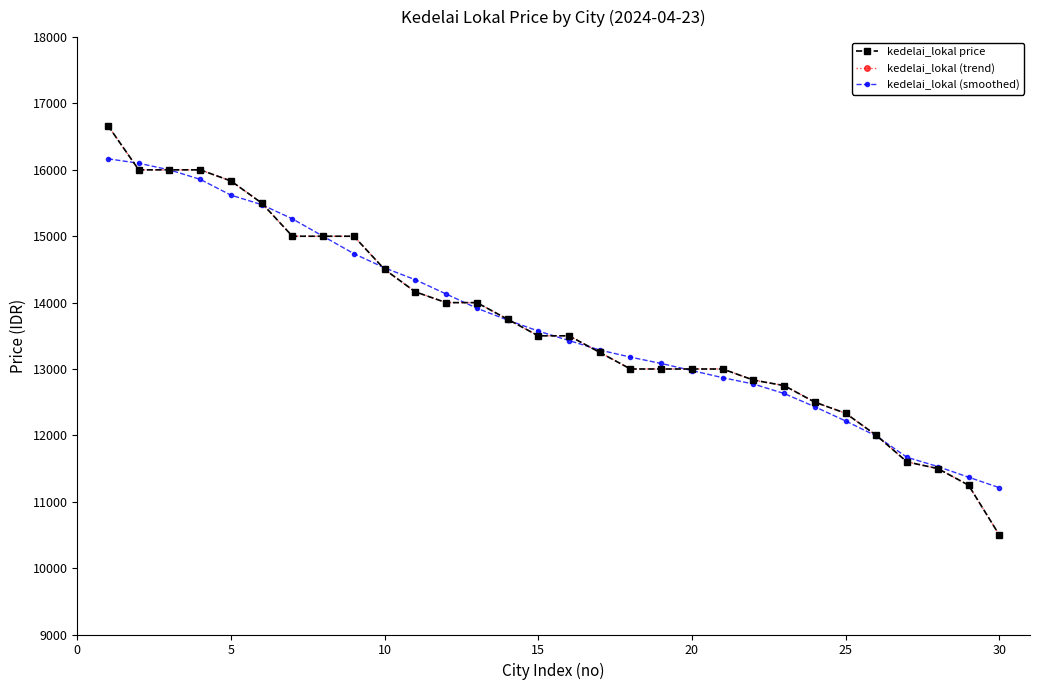

What is the value of the kedelai_lokal (smoothed) point at the 2nd from the left?

16099.8